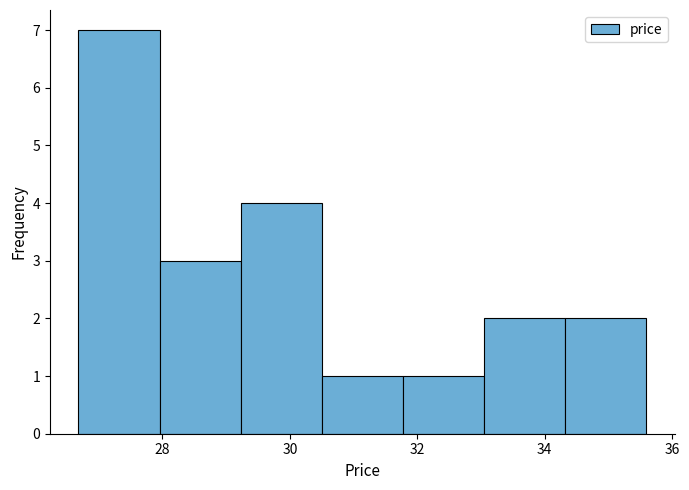

How tall is the bar that spans 34.4 to 35.6 on the x-axis? Neither the bar edges nor the heights are printed on the chart, so give them approximately, as read against the axes.

2